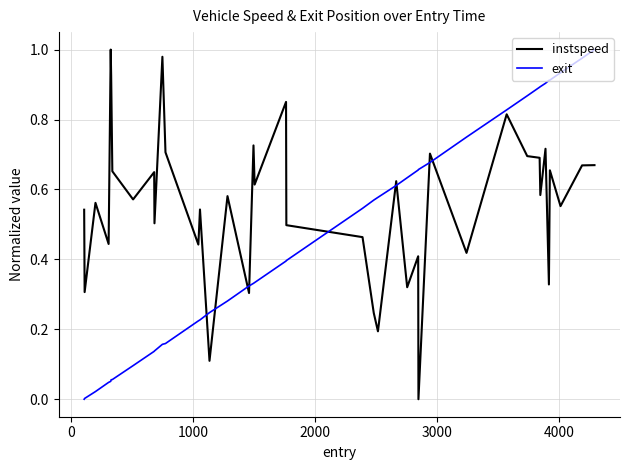

What is the sum of all instspeed values?

22.3